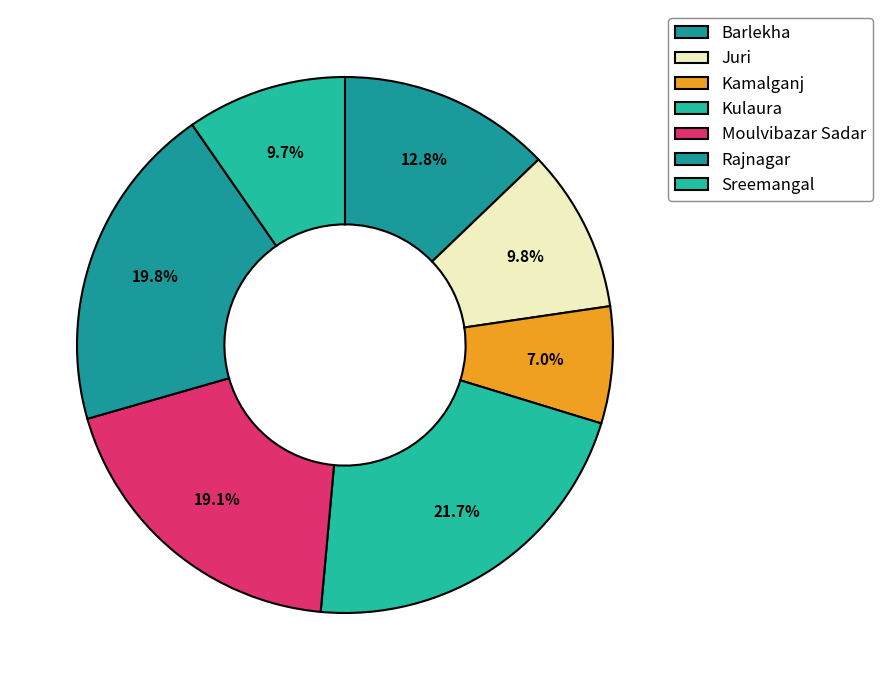

Count the number of slices in the pie.

7